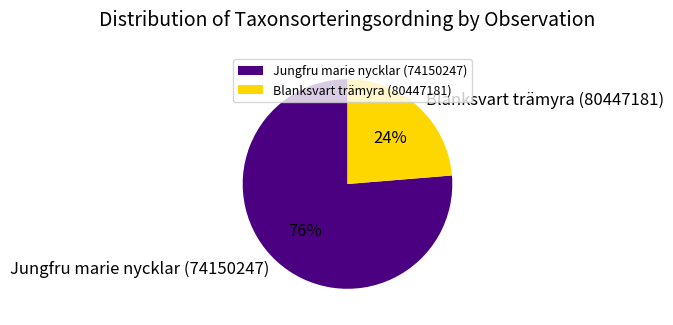

Does Blanksvart trämyra (80447181) represent more than half of the total?

No